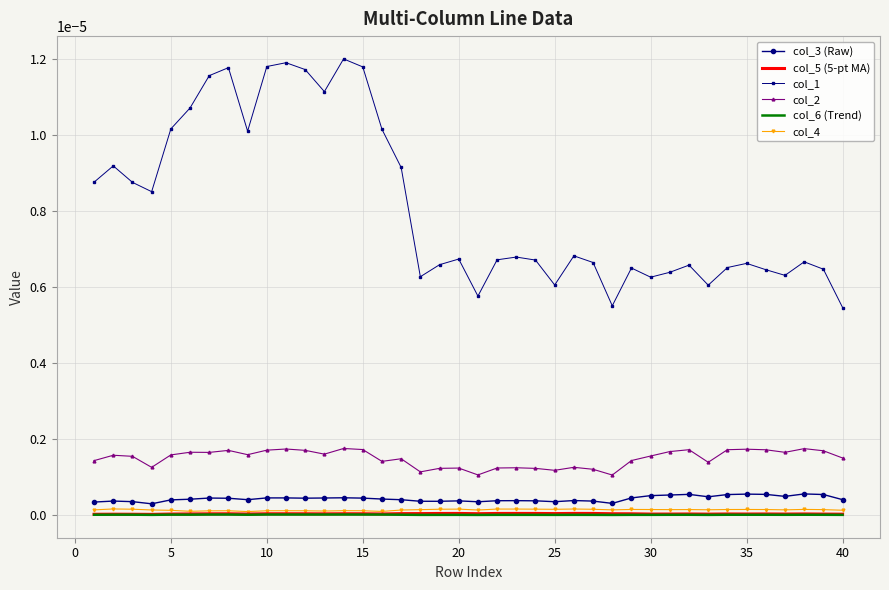

Which series has the widest spread of values?

col_1